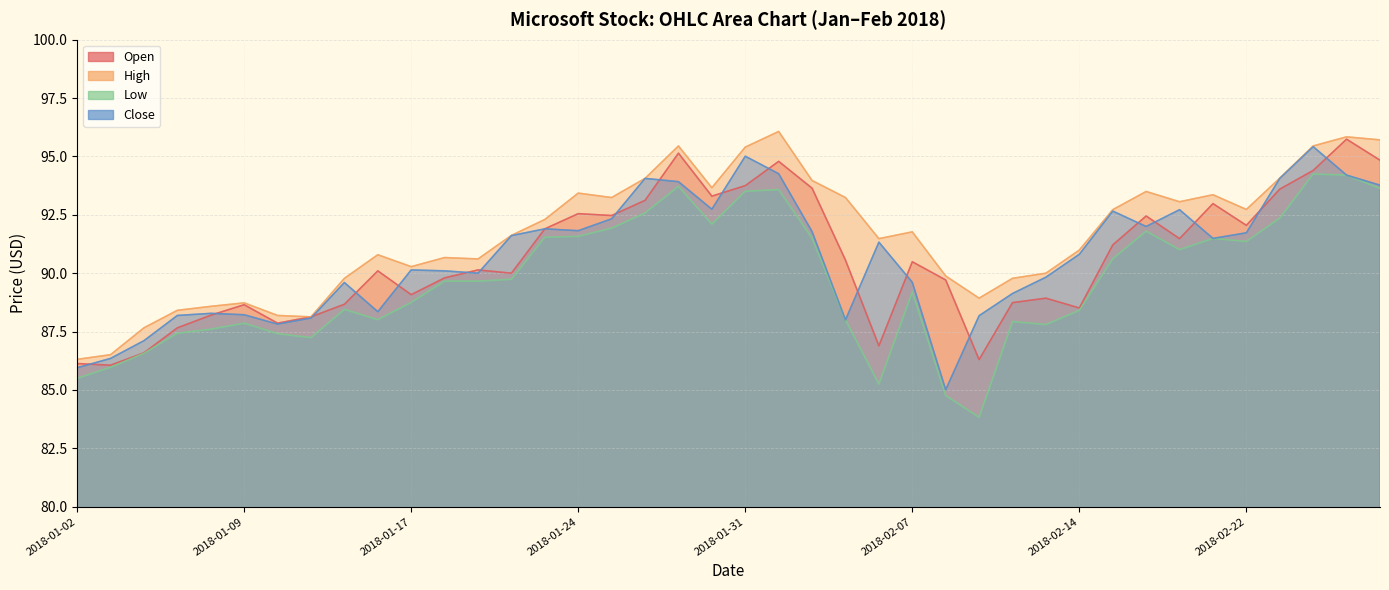

Reading left to right, what are all the values shown in this chart?

Open: 86.1	86.1	86.6	87.7	88.2	88.7	87.9	88.1	88.7	90.1	89.1	89.8	90.1	90.0	91.9	92.6	92.5	93.1	95.1	93.3	93.8	94.8	93.6	90.6	86.9	90.5	89.7	86.3	88.7	88.9	88.5	91.2	92.4	91.5	93.0	92.1	93.6	94.4	95.7	94.8
High: 86.3	86.5	87.7	88.4	88.6	88.7	88.2	88.1	89.8	90.8	90.3	90.7	90.6	91.6	92.3	93.4	93.2	94.1	95.4	93.7	95.4	96.1	94.0	93.2	91.5	91.8	89.9	88.9	89.8	90.0	91.0	92.7	93.5	93.1	93.4	92.7	94.1	95.4	95.8	95.7
Low: 85.5	86.0	86.6	87.4	87.6	87.9	87.4	87.2	88.4	88.0	88.8	89.7	89.7	89.7	91.5	91.6	91.9	92.6	93.7	92.1	93.5	93.6	91.5	88.0	85.2	89.2	84.8	83.8	87.9	87.8	88.4	90.6	91.8	91.0	91.5	91.4	92.4	94.2	94.2	93.6
Close: 85.9	86.3	87.1	88.2	88.3	88.2	87.8	88.1	89.6	88.3	90.1	90.1	90.0	91.6	91.9	91.8	92.3	94.1	93.9	92.7	95.0	94.3	91.8	88.0	91.3	89.6	85.0	88.2	89.1	89.8	90.8	92.7	92.0	92.7	91.5	91.7	94.1	95.4	94.2	93.8